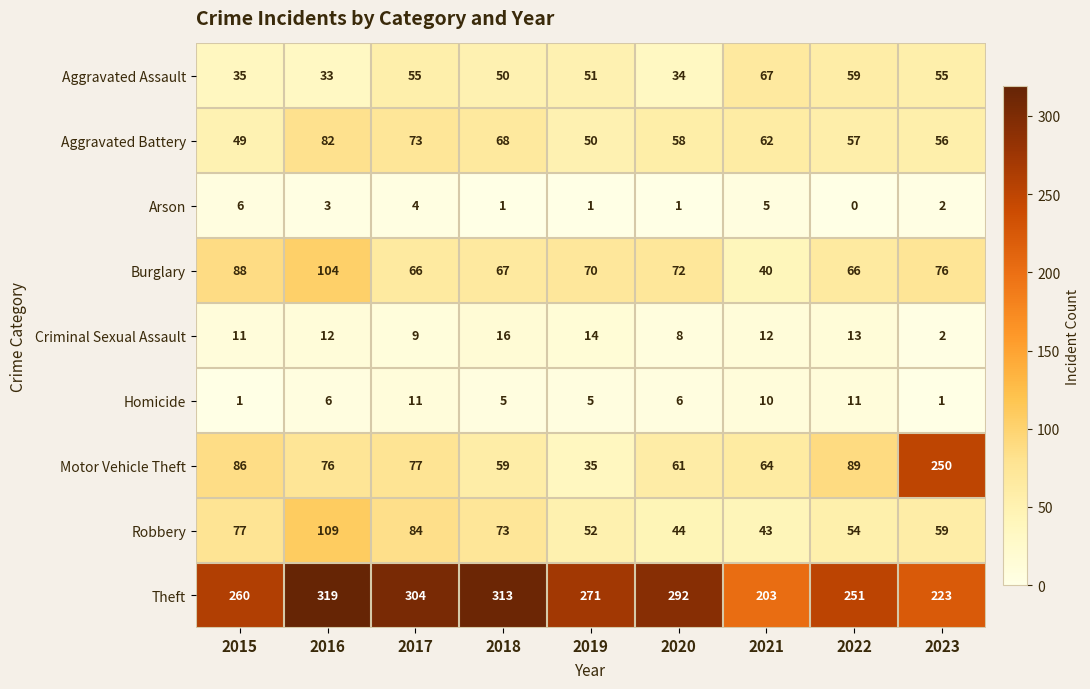

Where is Robbery nearest to the value 76?

2015